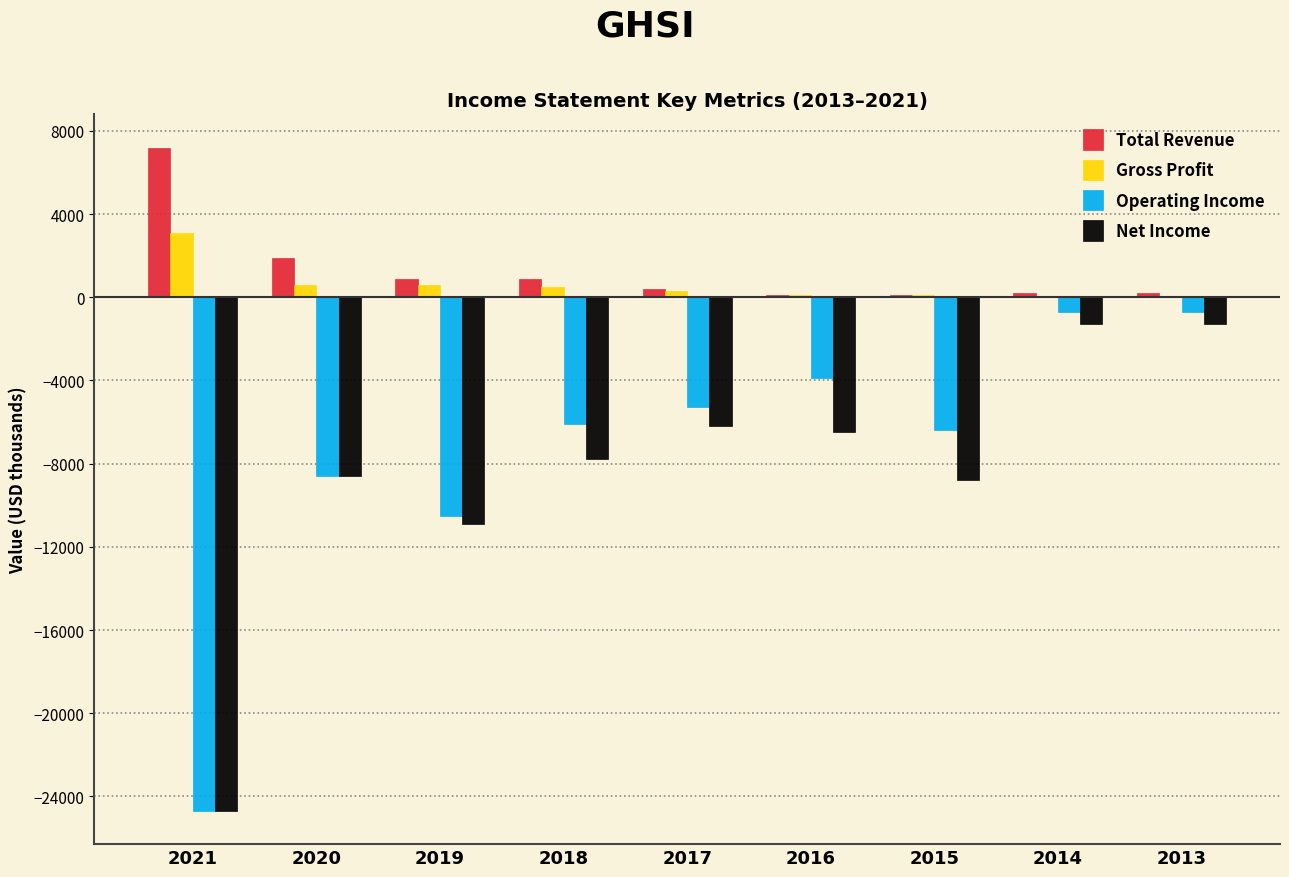

What is the greatest value displayed?

7200